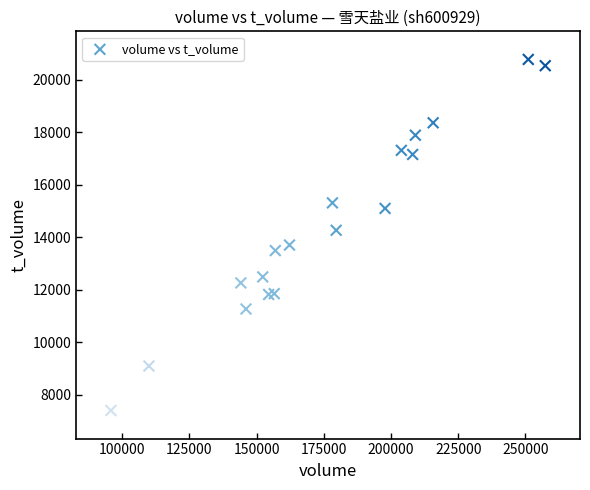

What is the range of X values (max minus min)?

161496